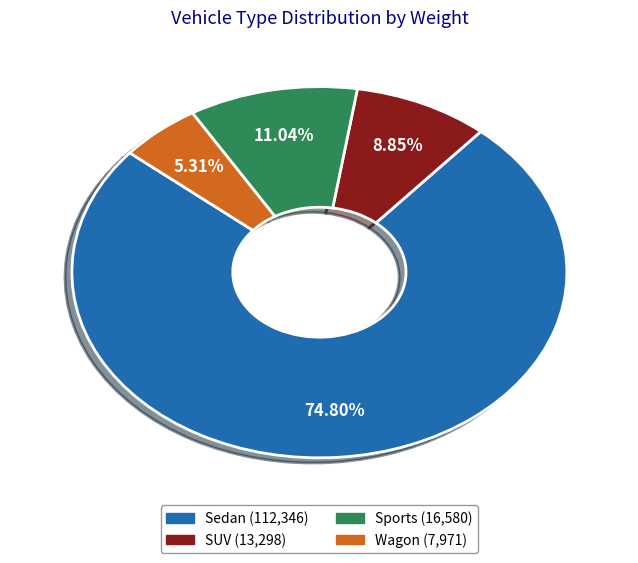

Does any single category account for the majority?

Yes